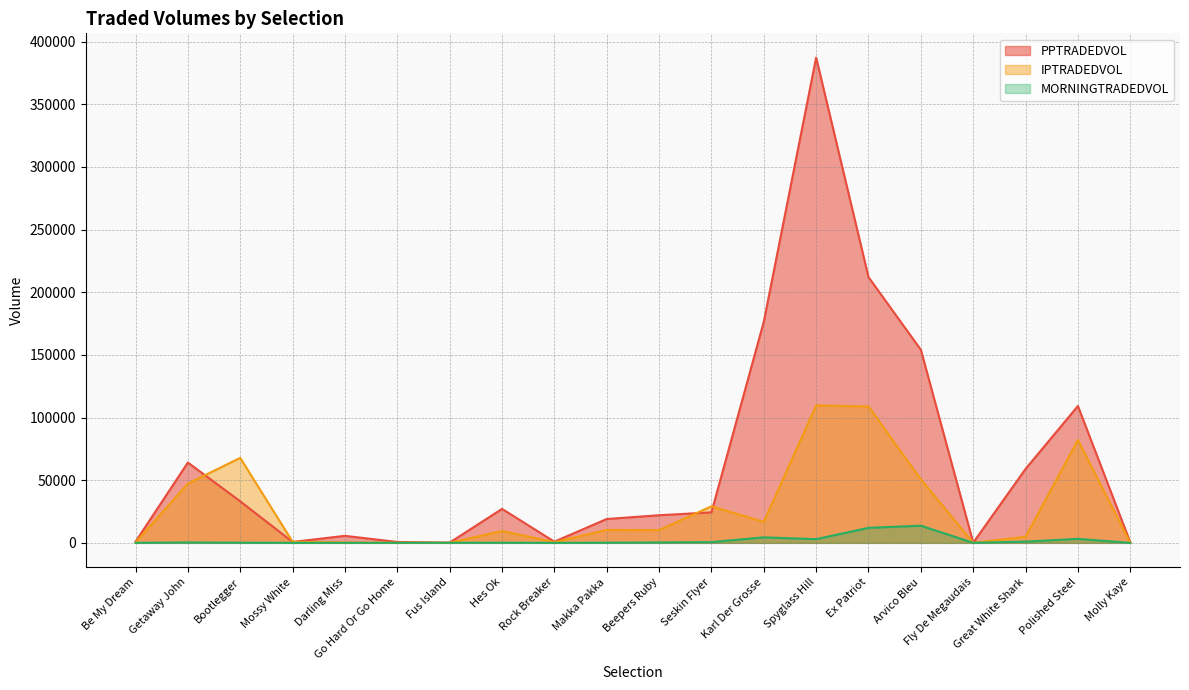

What is the value of the MORNINGTRADEDVOL point at the 4th from the left?

5.5